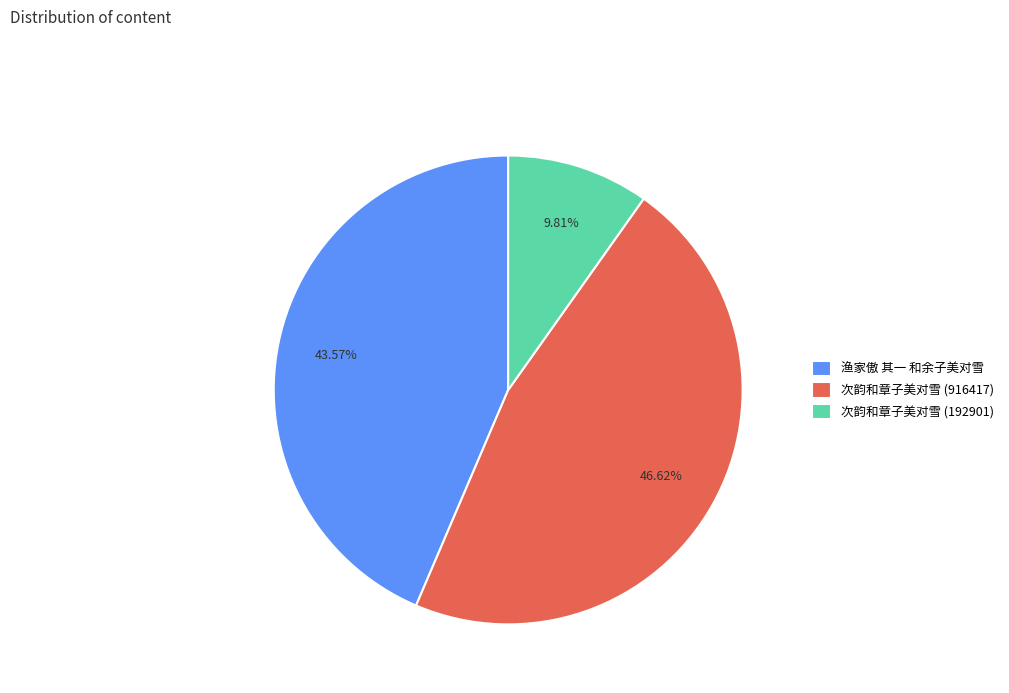

What is the ratio of the value at 渔家傲 其一 和余子美对雪 to the value at 次韵和章子美对雪 (916417)?

0.9